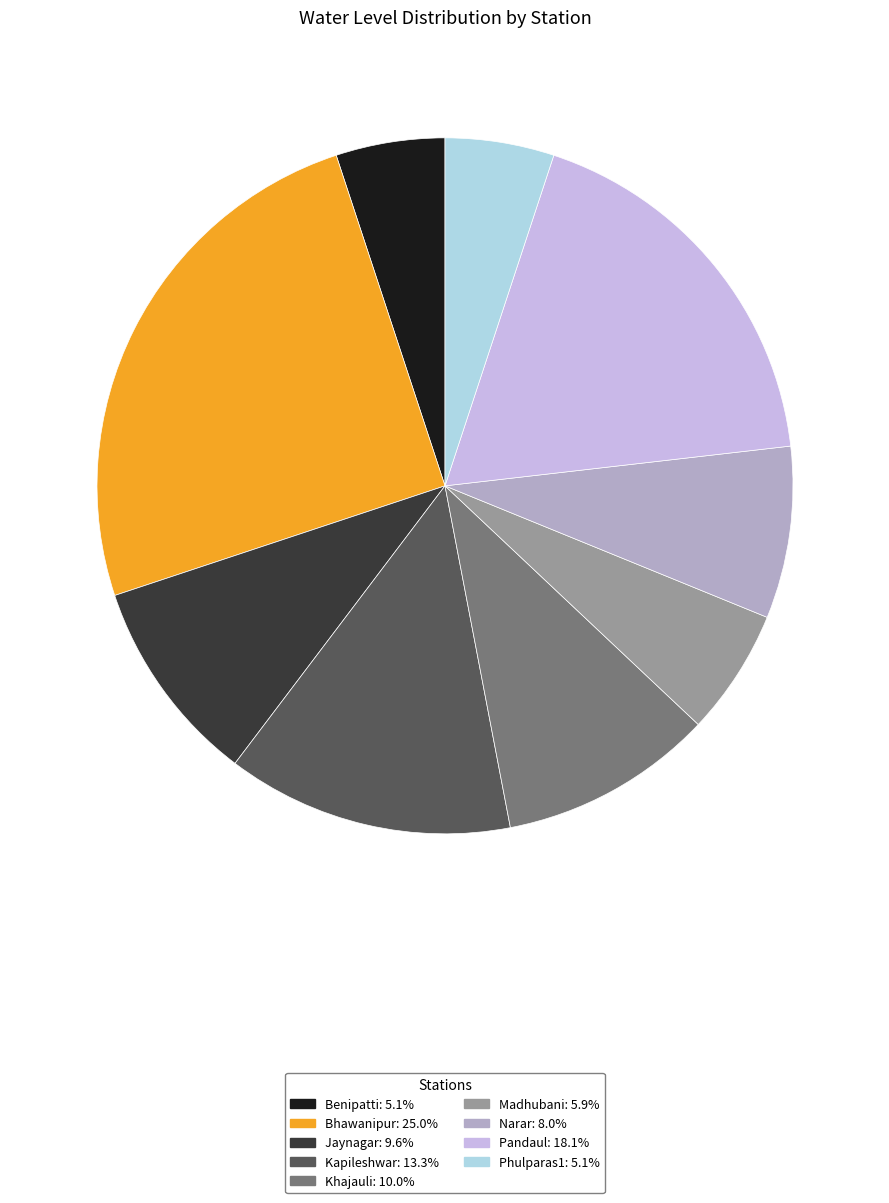

True or false: Jaynagar accounts for 1% of the total.

False